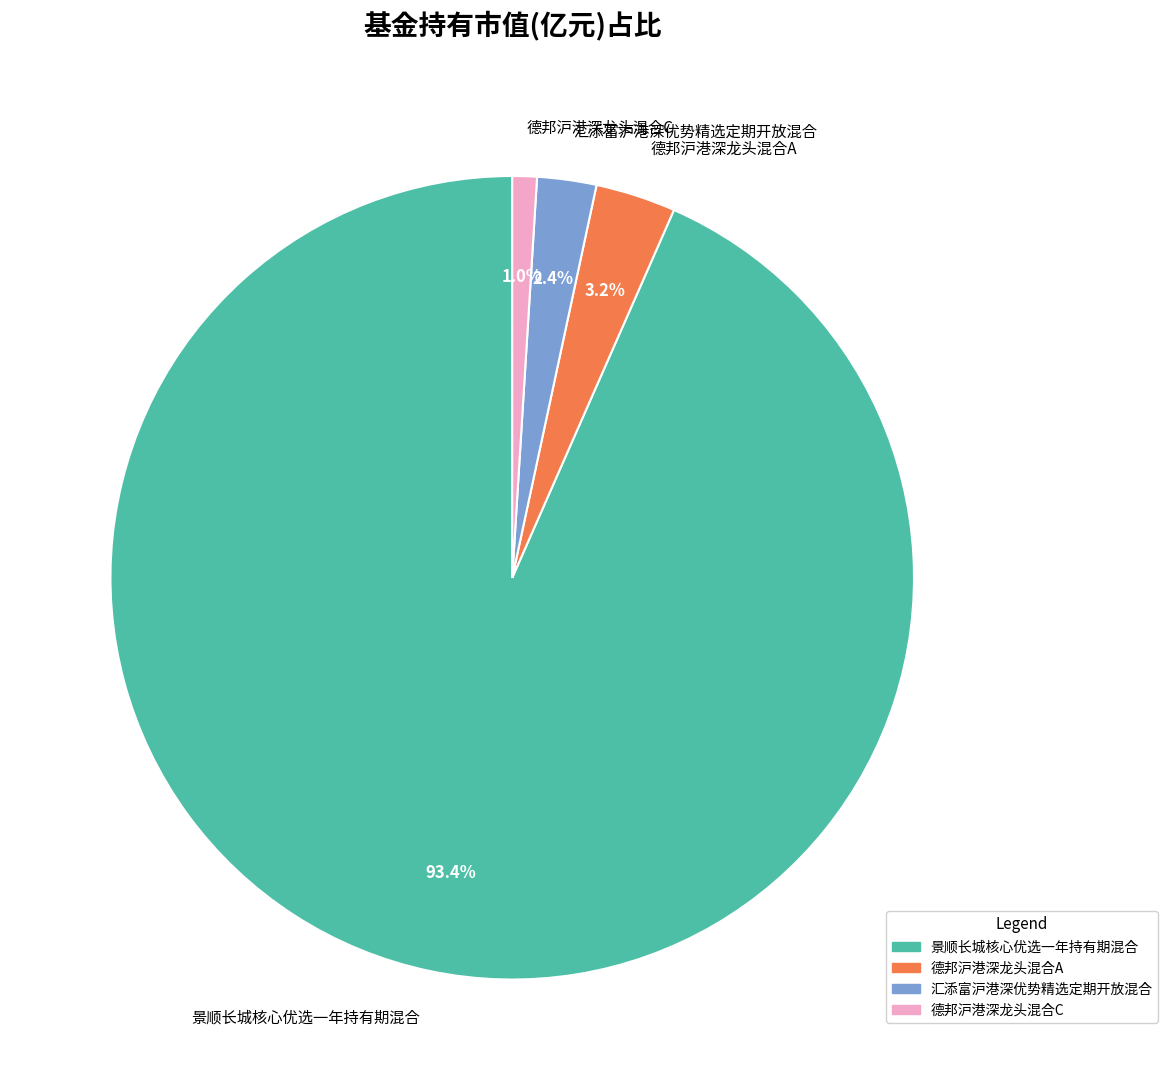

Rank the categories by value from highest to lowest.

景顺长城核心优选一年持有期混合, 德邦沪港深龙头混合A, 汇添富沪港深优势精选定期开放混合, 德邦沪港深龙头混合C